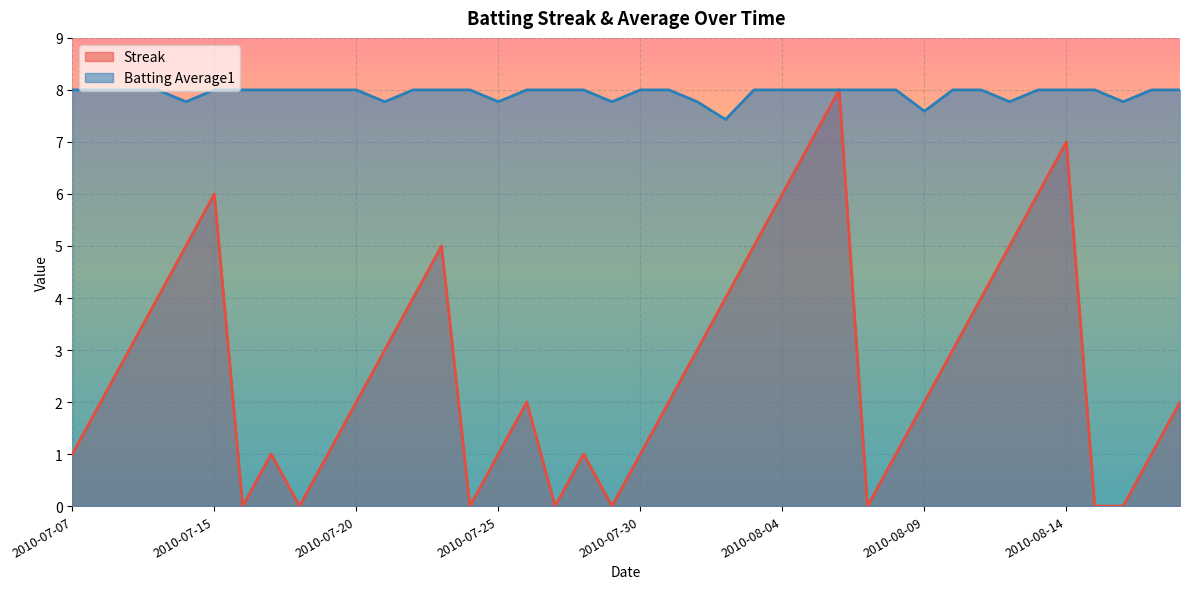

What is the difference between the highest and lowest values at 2010-07-10?

4.0